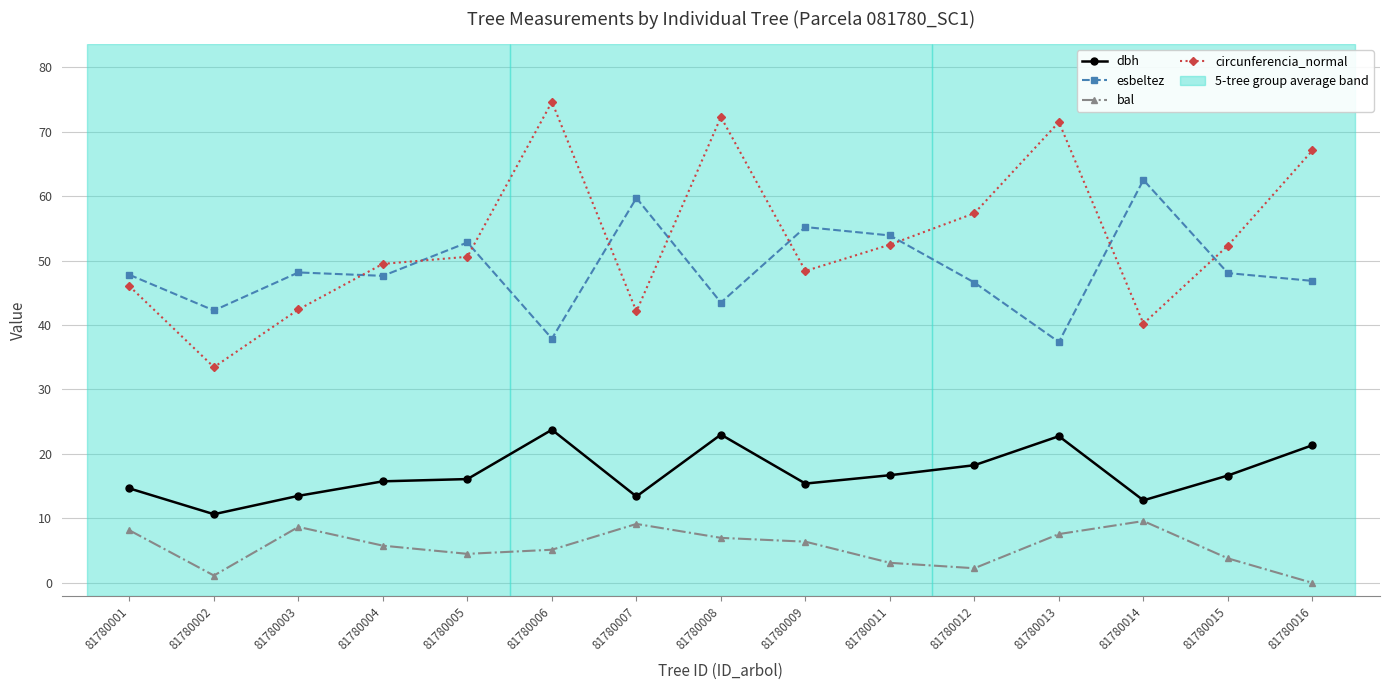

List the series in order of their peak value, lowest first.

bal, dbh, esbeltez, circunferencia_normal